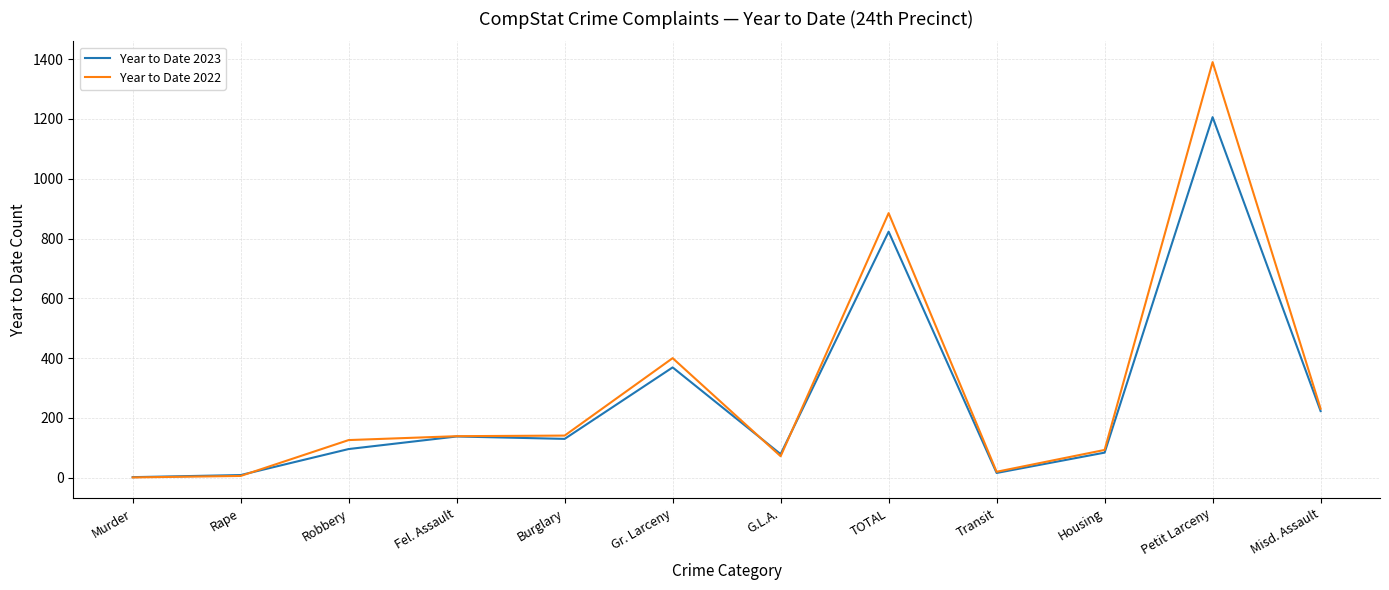

Does the chart display data point markers on the line(s)?

No